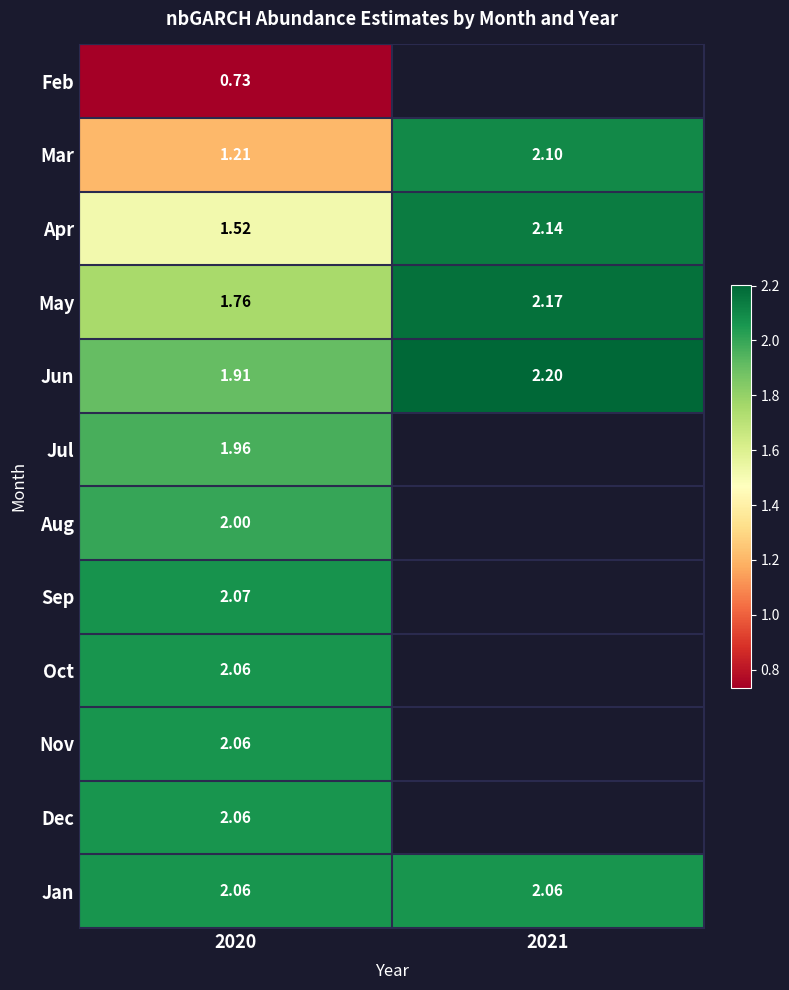

At which category does the chart reach its peak across all series?

2021